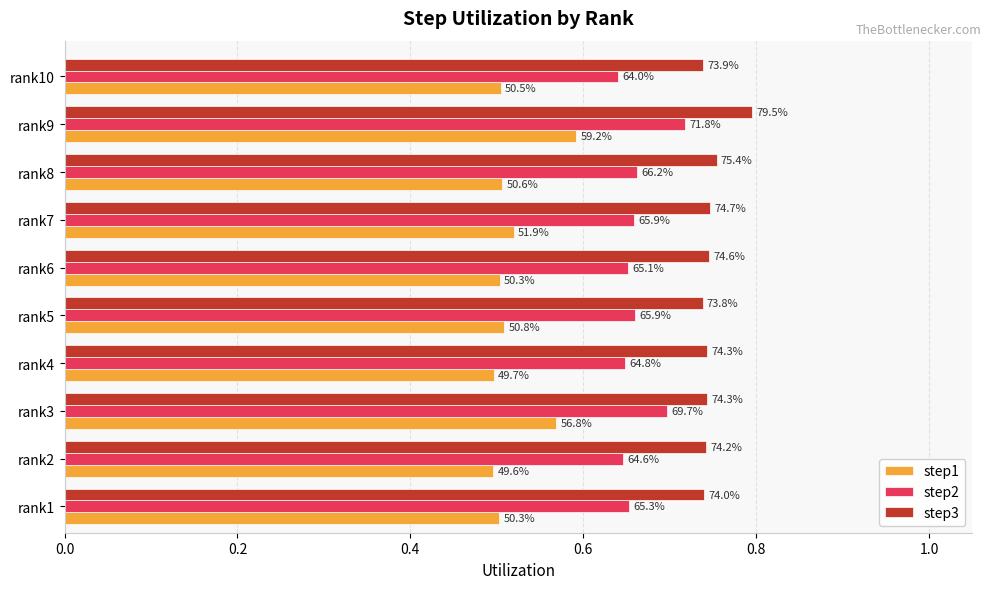

Which series has the largest total across all categories?

step3